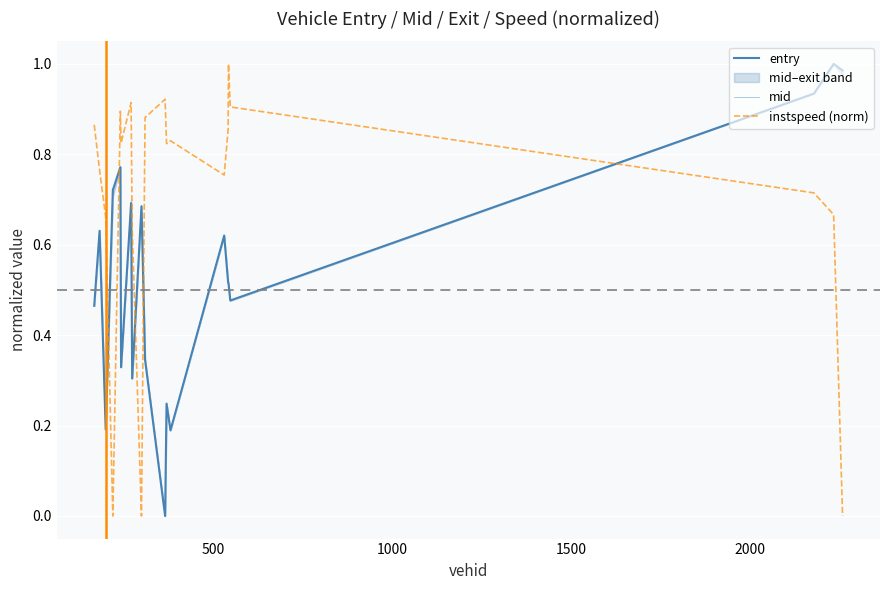

Which series has the largest total across all categories?

instspeed (norm)